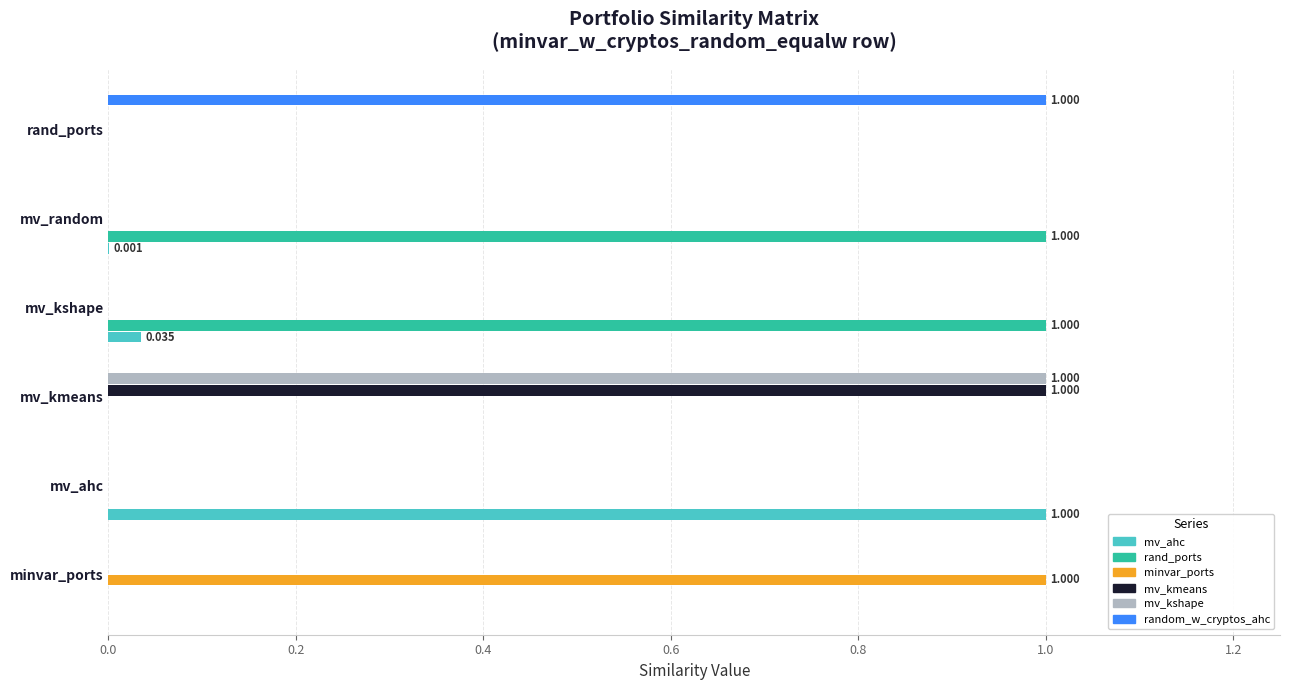

At which category is the sum across all series the highest?

mv_kmeans